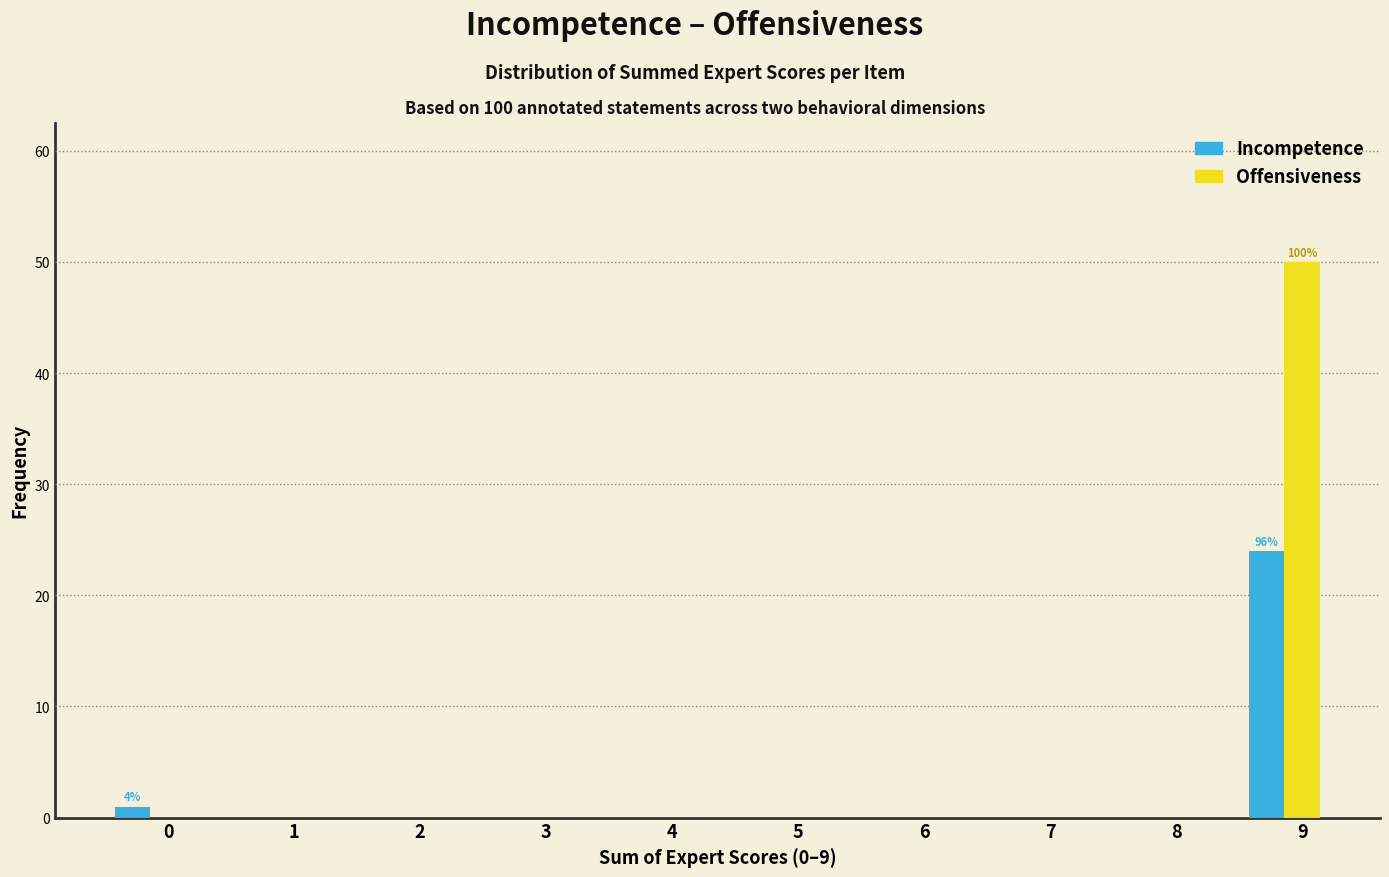

True or false: Incompetence has a value of 11 at 3.

False